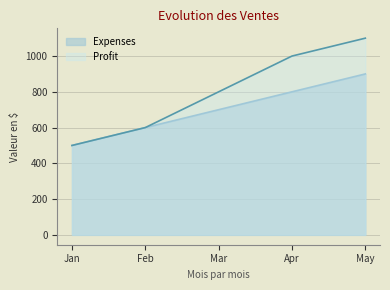

The value of Profit at Feb is 931. True or false?

False